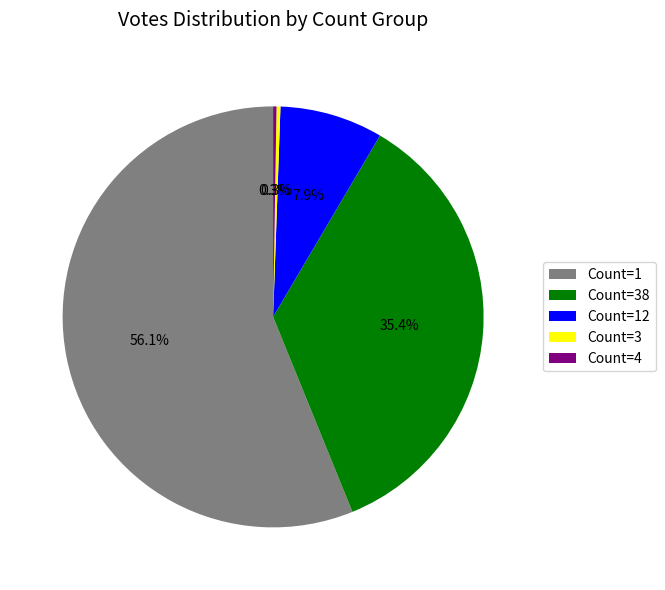

Which slice is the largest?

Count=1